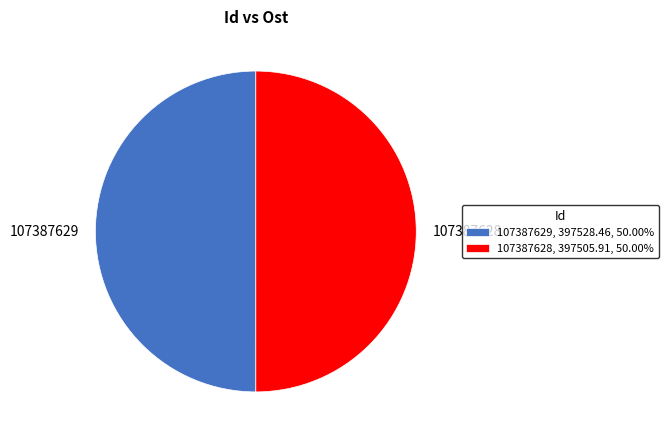

What is the ratio of the value at 107387628, 397505.91, 50.00% to the value at 107387629, 397528.46, 50.00%?

1.0